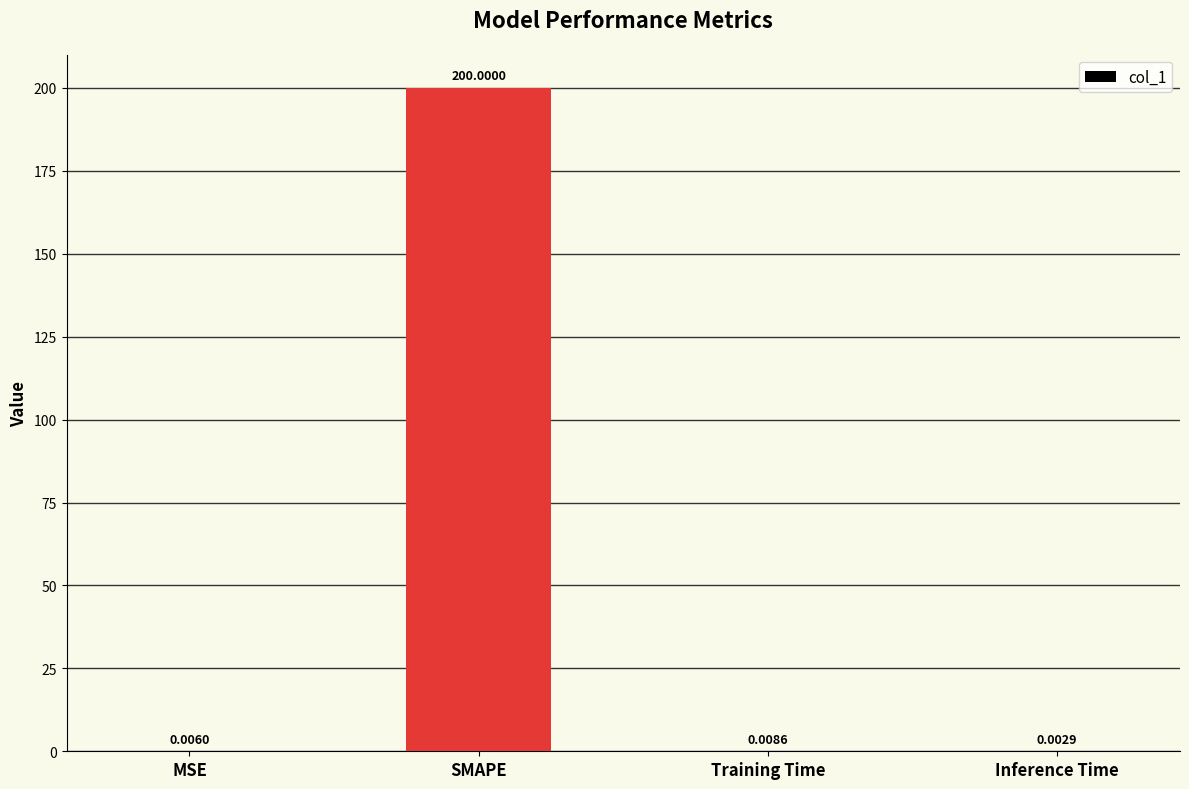

Which has a higher value, SMAPE or MSE?

SMAPE